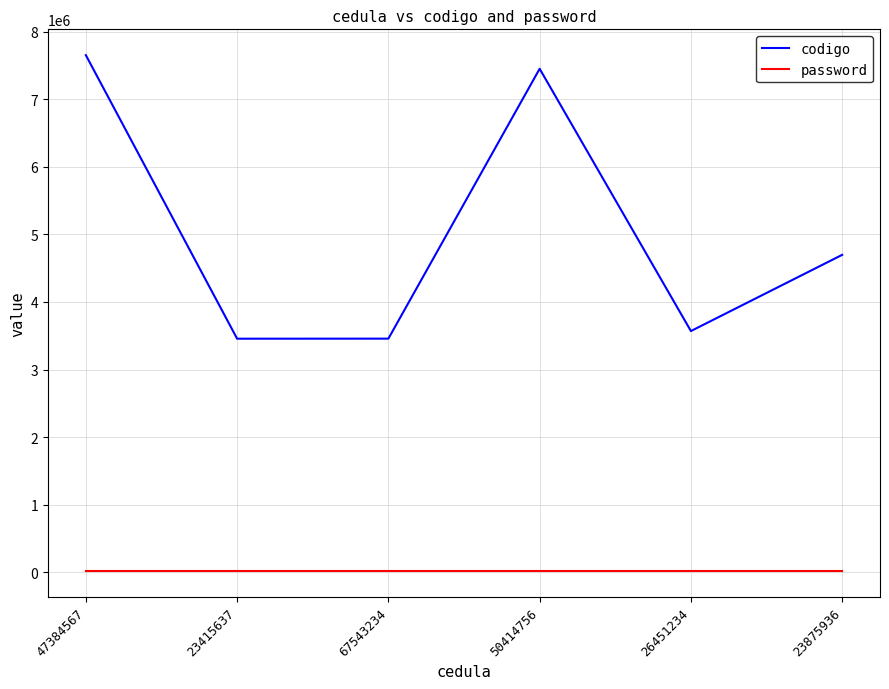

What is the greatest value displayed?

7654789